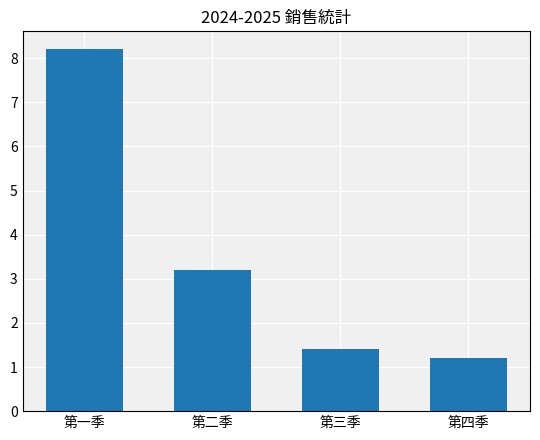

What is the label of the 2nd bar from the right?

第三季